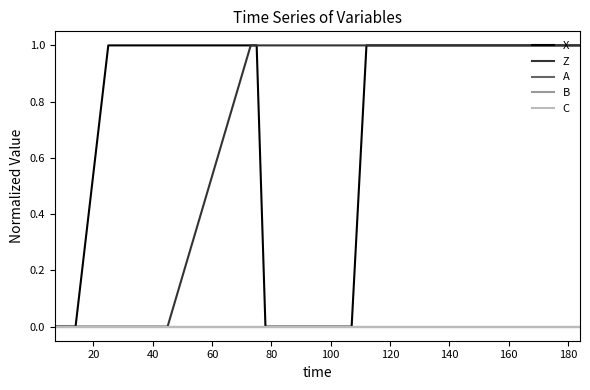

How many lines are shown in the chart?

5